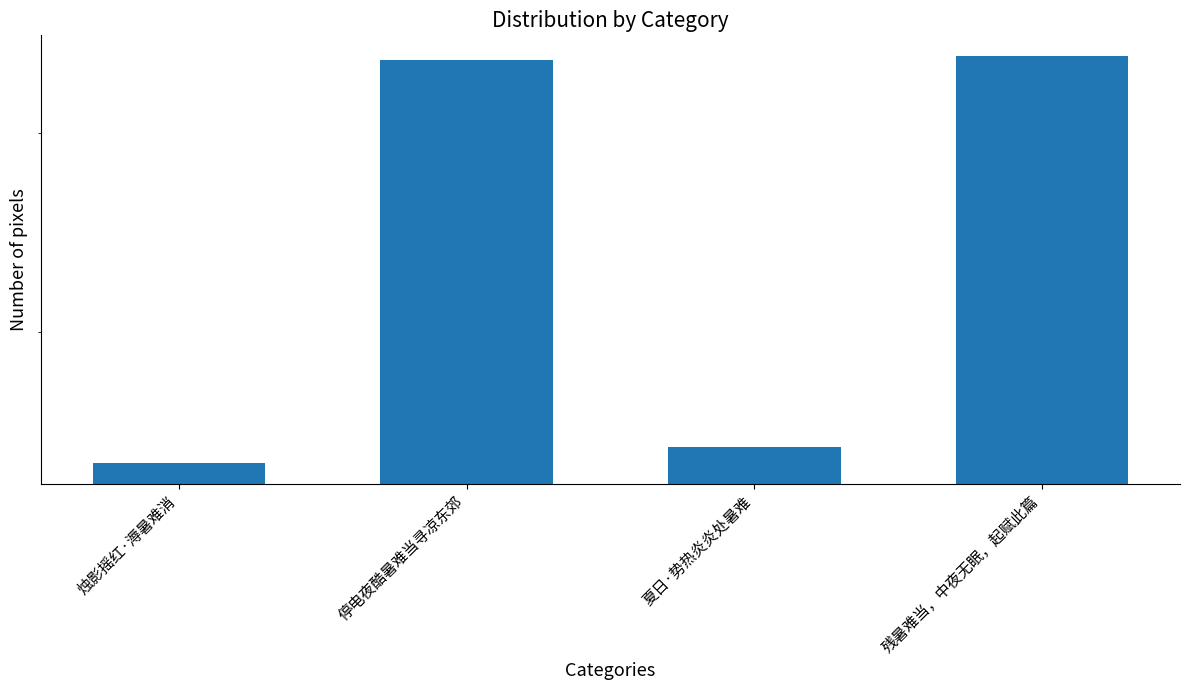

Rank the categories by value from lowest to highest.

烛影摇红·溽暑难消, 夏日·势热炎炎处暑难, 停电夜酷暑难当寻凉东郊, 残暑难当，中夜无眠，起赋此篇